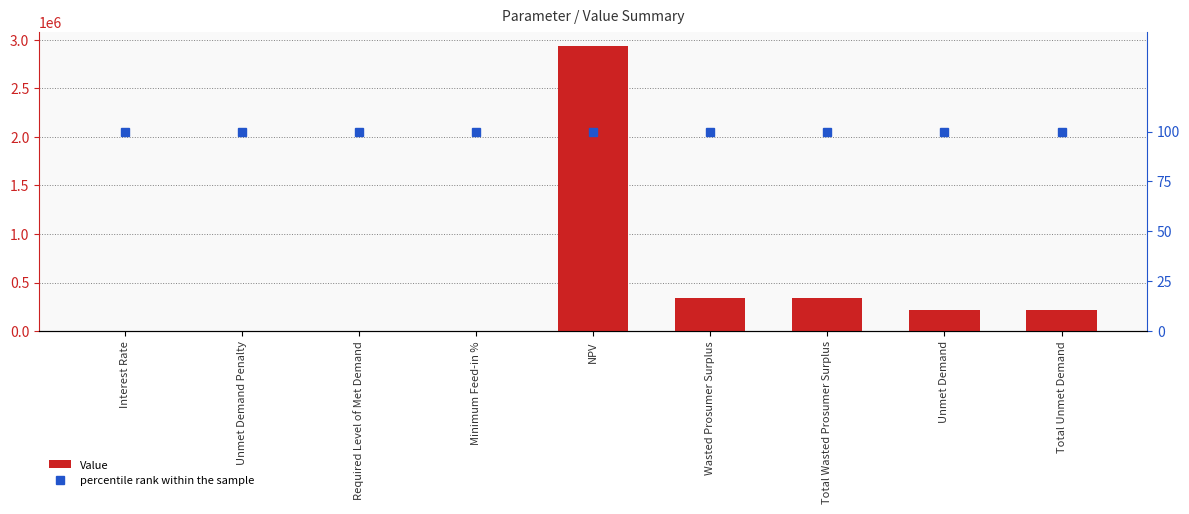

What value does the percentile rank within the sample series have at Required Level of Met Demand?

100.0